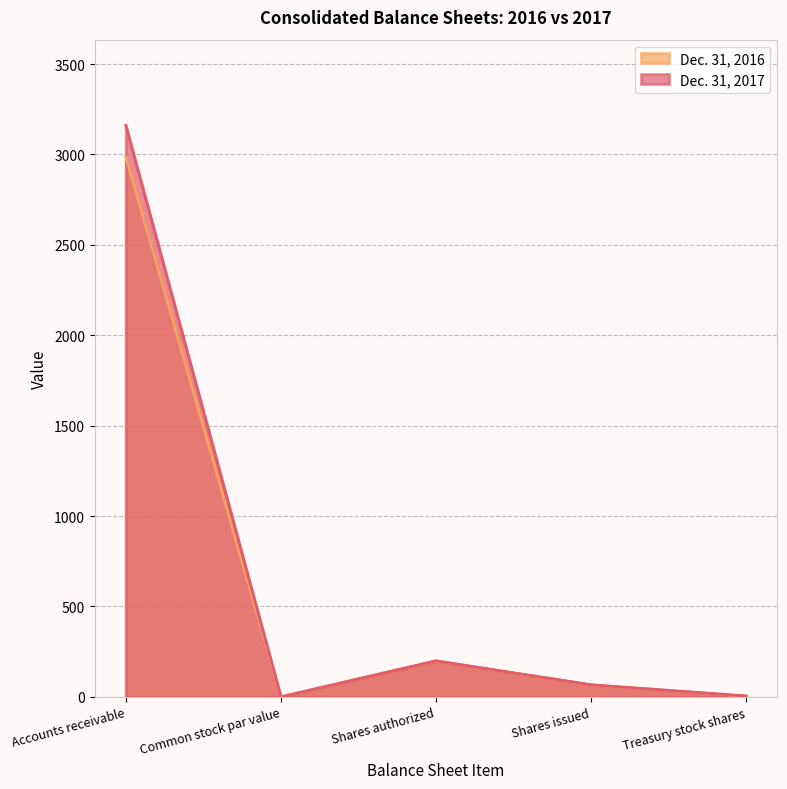

Is it true that Dec. 31, 2017 equals 35.2 at Shares issued?

False